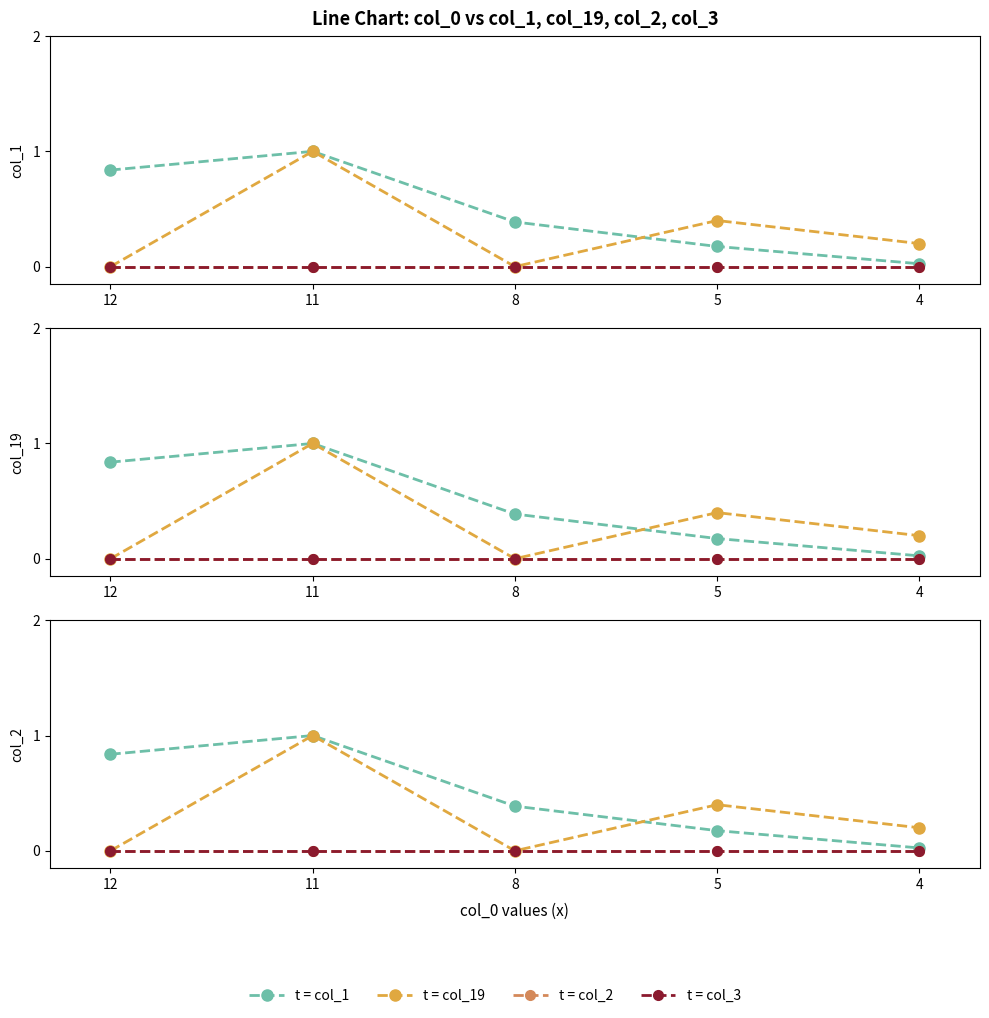

What is the total value across all series at 4?

0.2